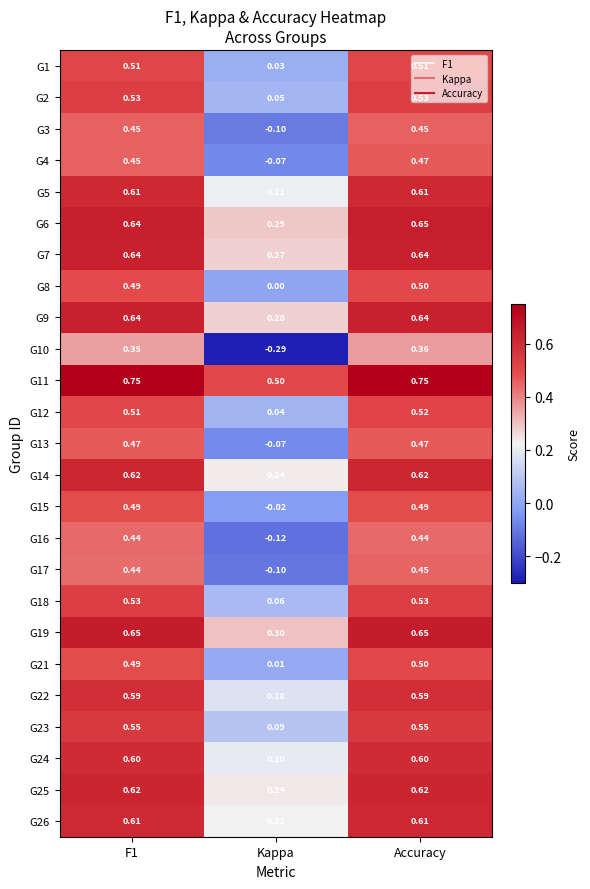

At which label is G12 closest to 0?

Kappa